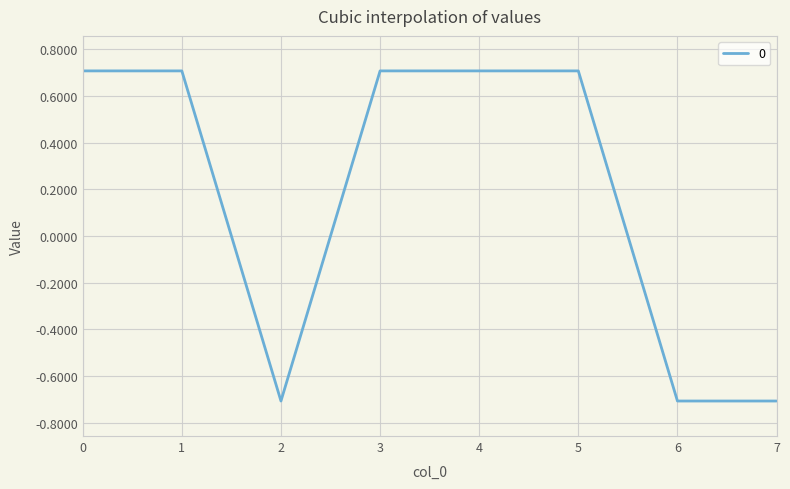

Count the number of values greater than 0.

5